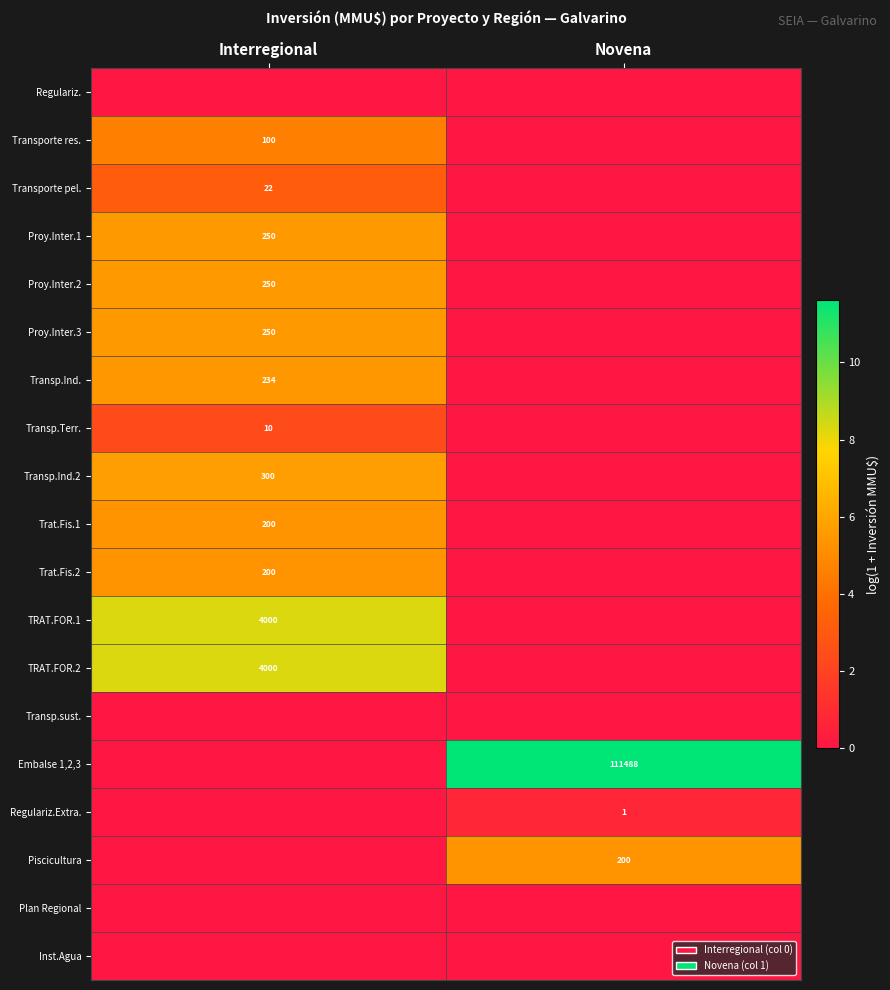

At which category does the chart reach its peak across all series?

Novena